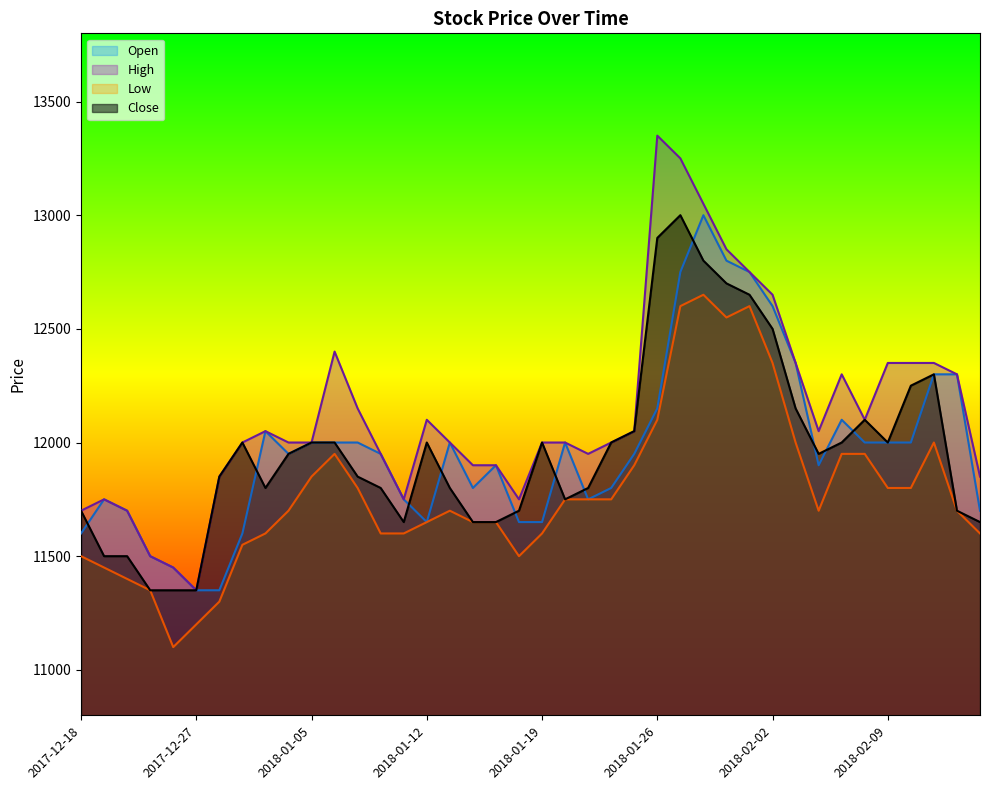

Where is the first local minimum for High?

2017-12-27